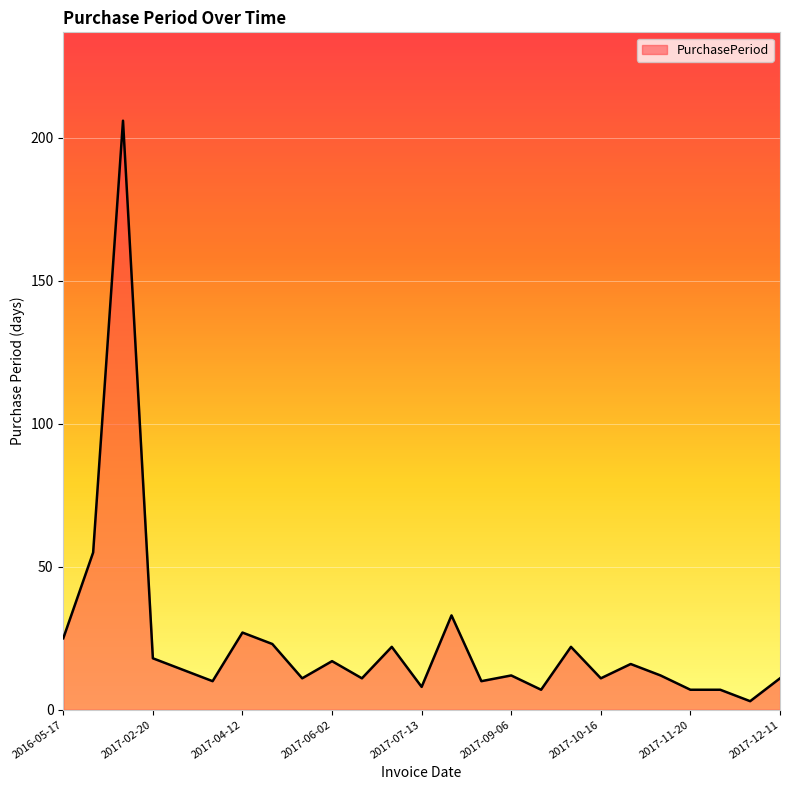

What is the smallest value displayed?

3